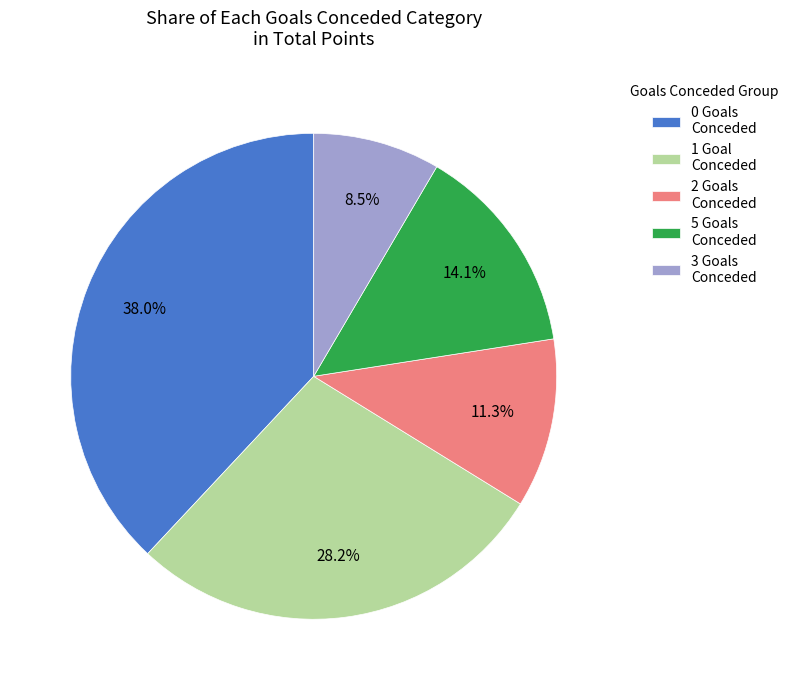

What percentage is NOT represented by 0 Goals Conceded?

62.0%